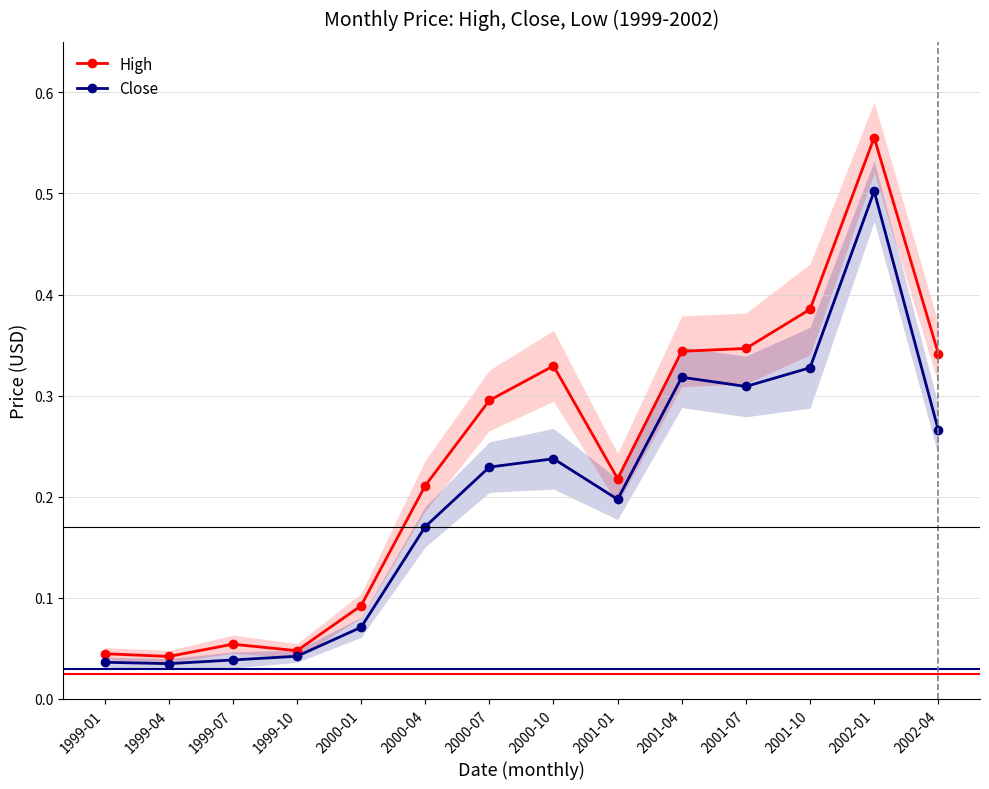

How many interior local valleys does the High series have?

3